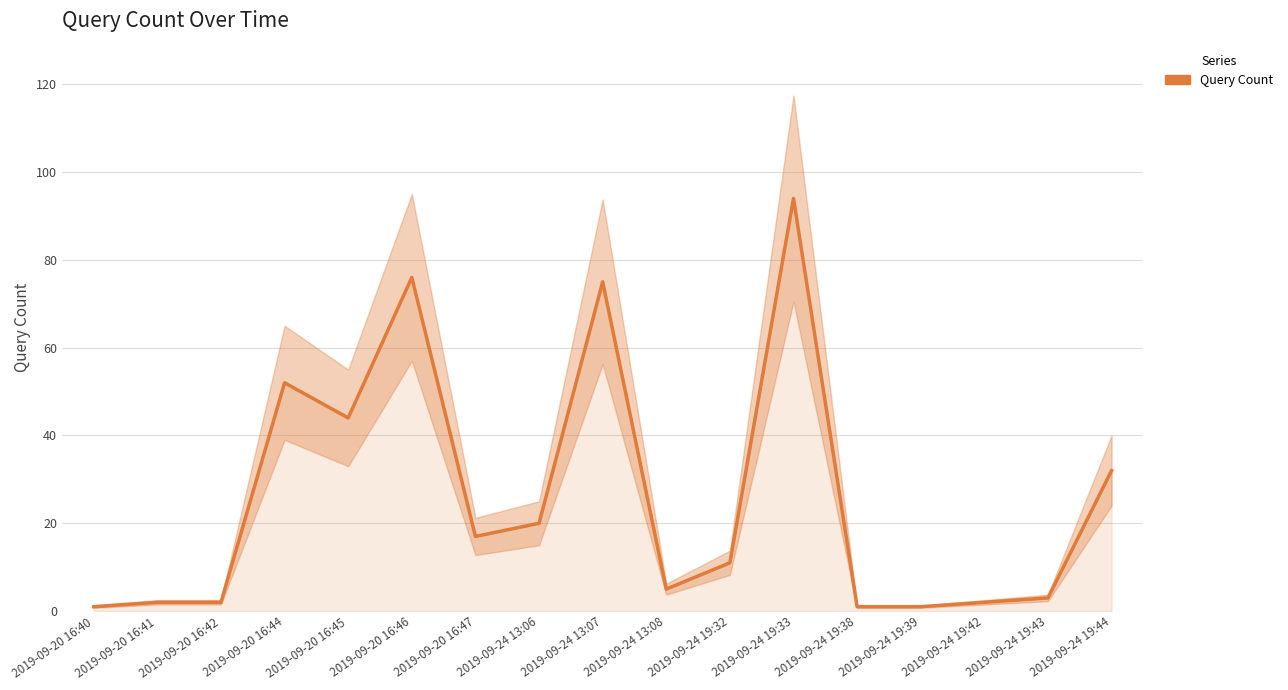

How many values are below 11?

8